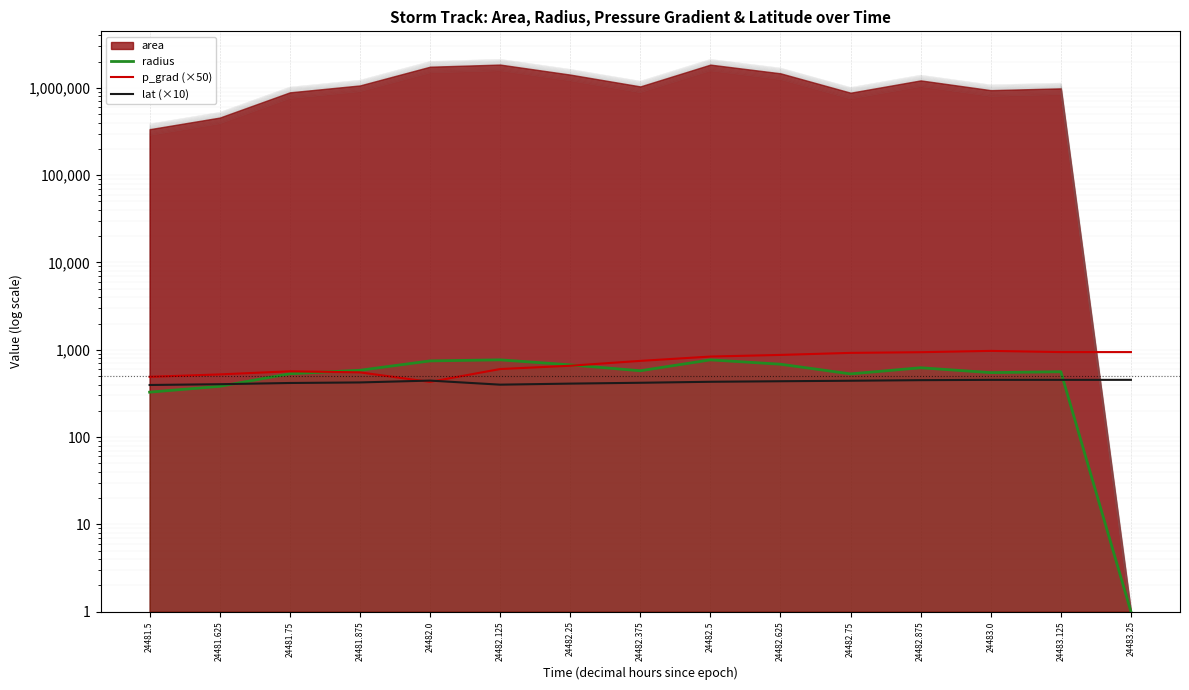

What is the value of the lat (×10) point at the 12th from the left?

448.9